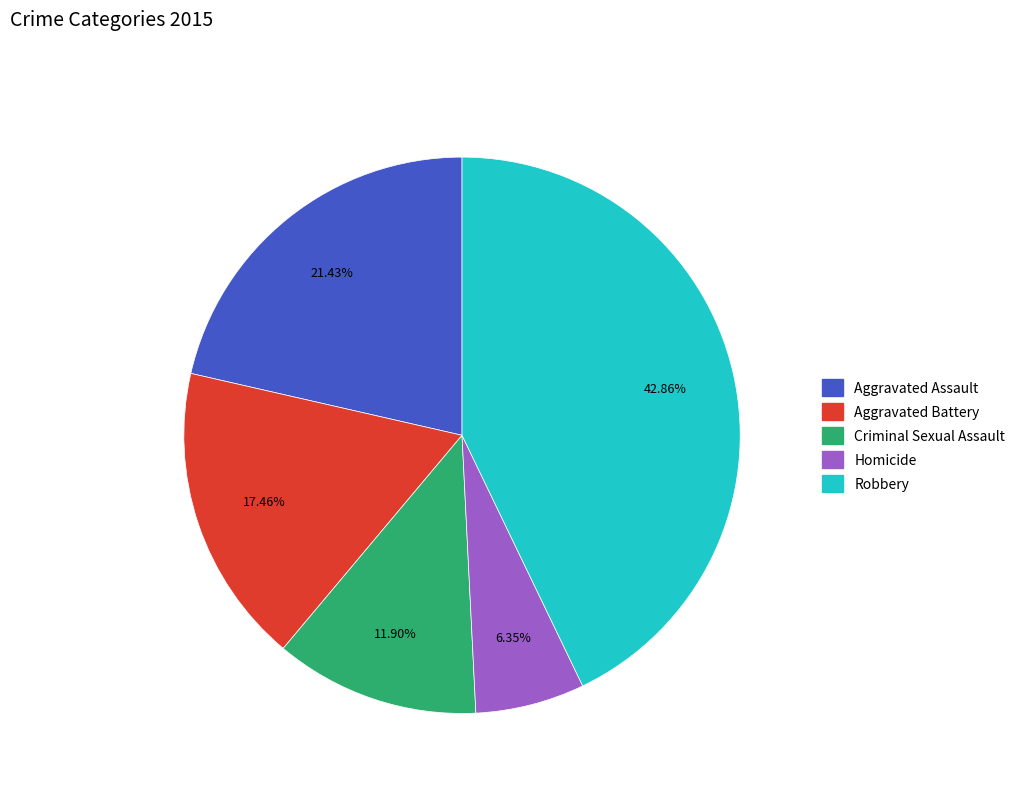

To the nearest percent, what is the combined percentage of Aggravated Assault and Homicide?

28%